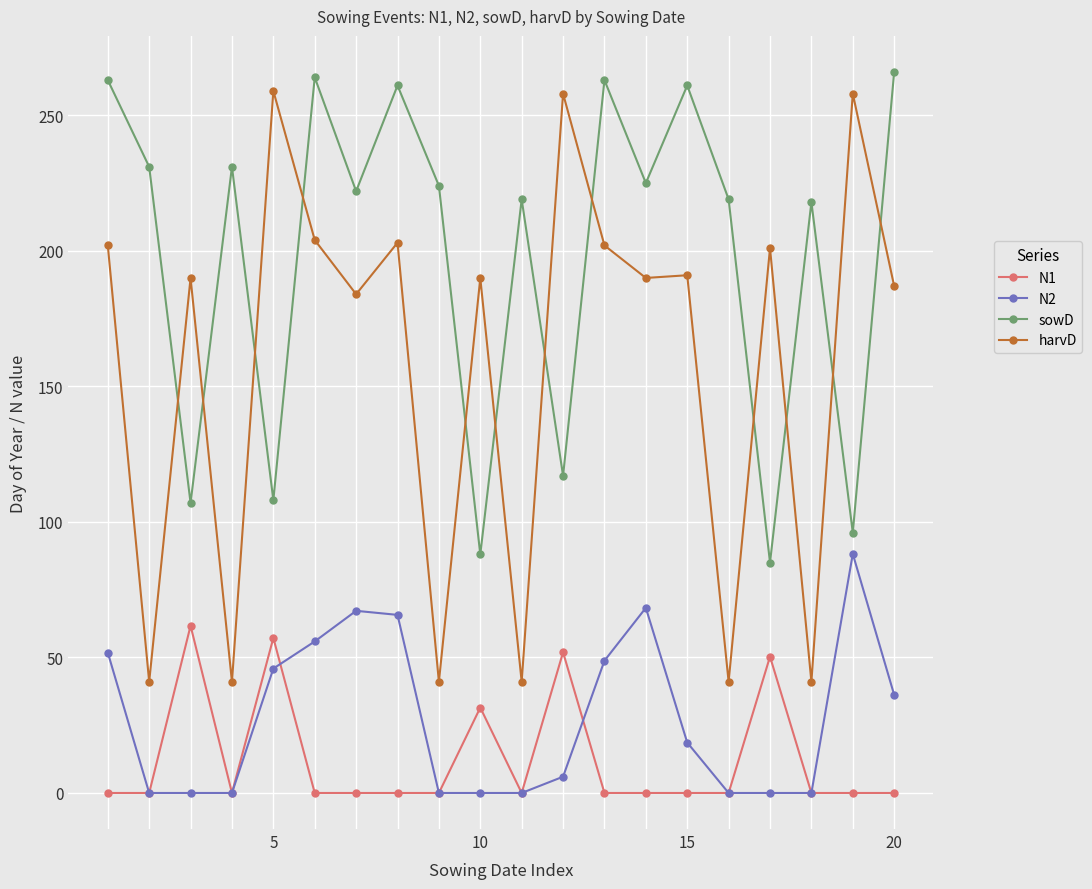

True or false: N1 and harvD cross at least once.

False